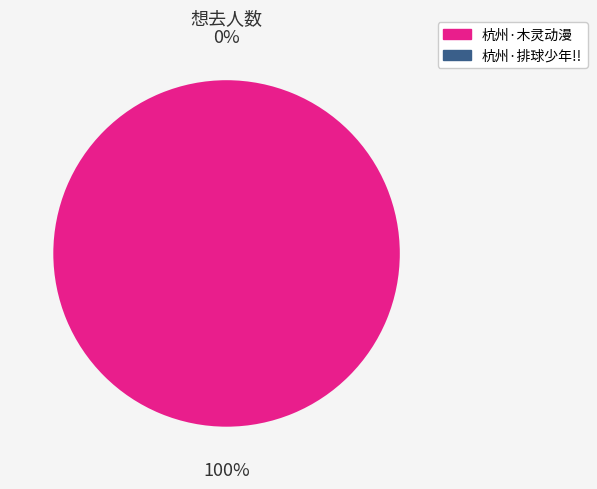

True or false: 杭州·木灵动漫 某某主题餐厅 accounts for 87% of the total.

False